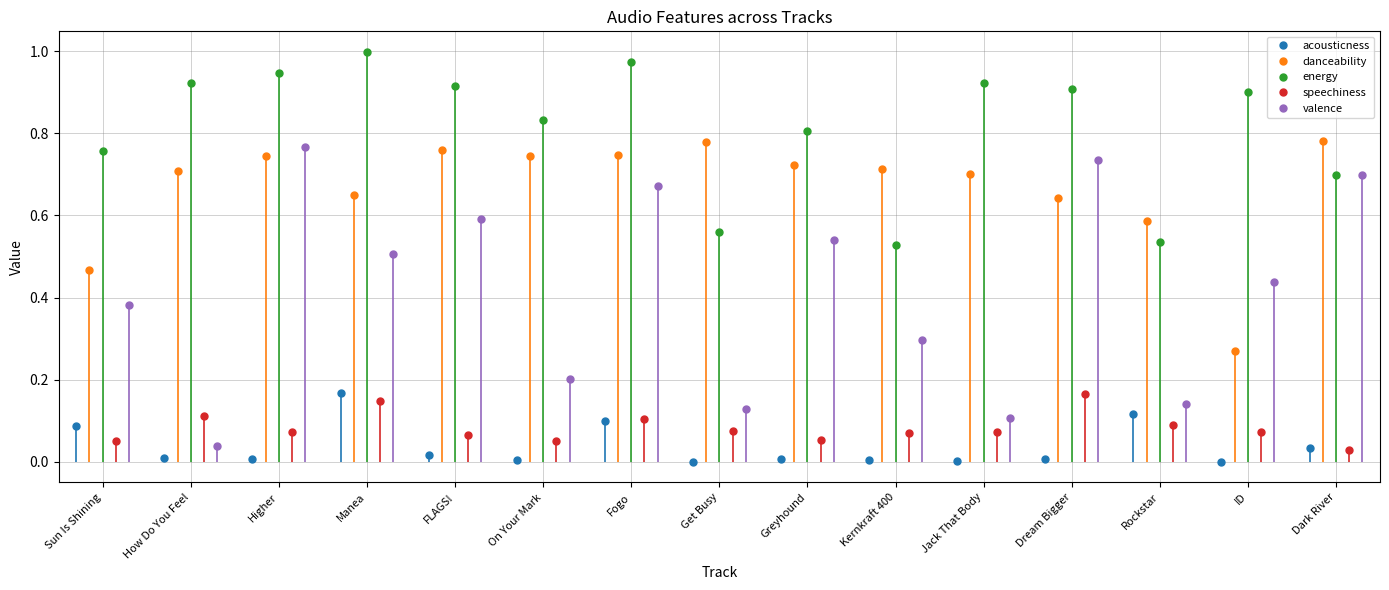

True or false: speechiness and valence cross at least once.

True